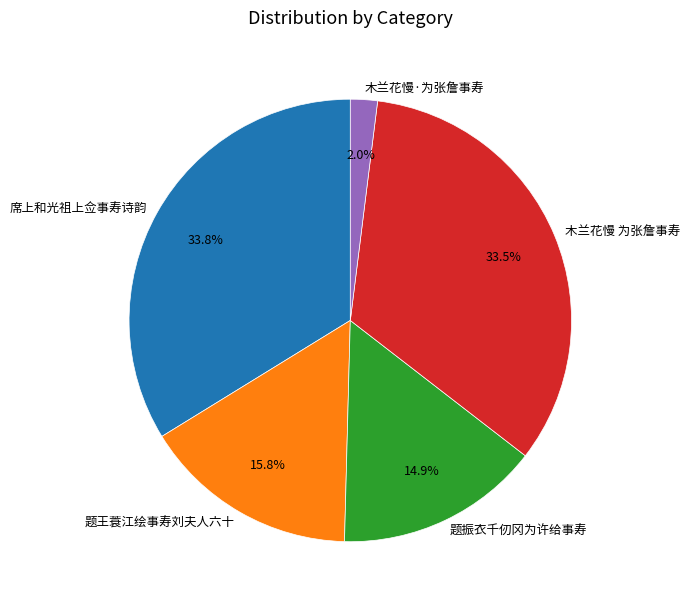

Does 席上和光祖上佥事寿诗韵 account for over 50% of the chart?

No